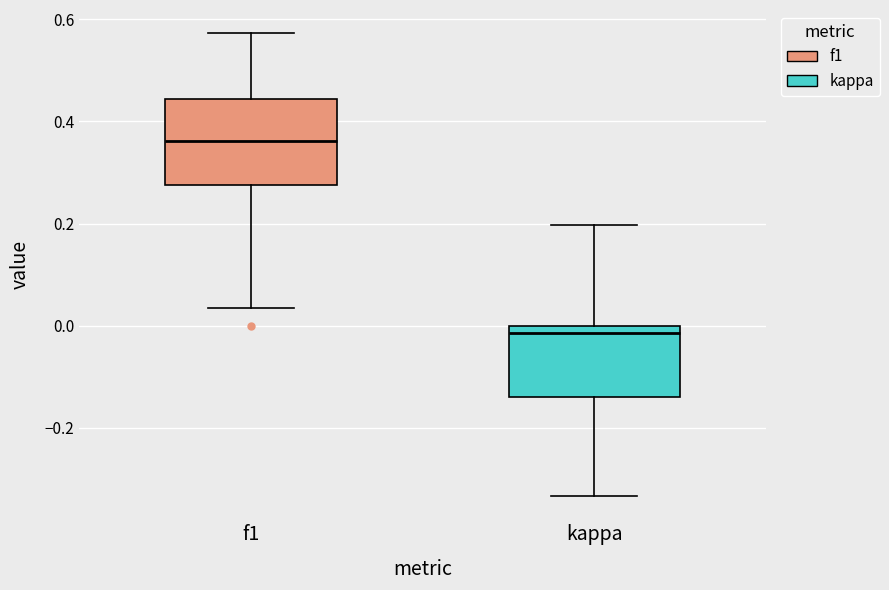

Which box has the lowest median line?

kappa